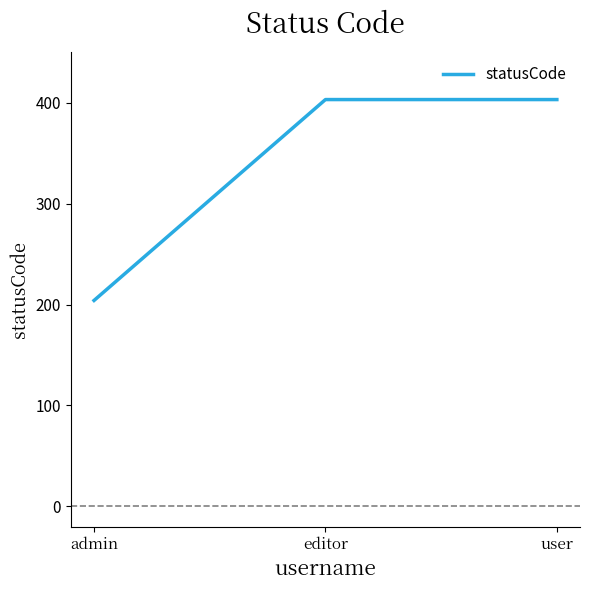

Reading left to right, transcribe all the data shown in this chart.

admin=204	editor=403	user=403